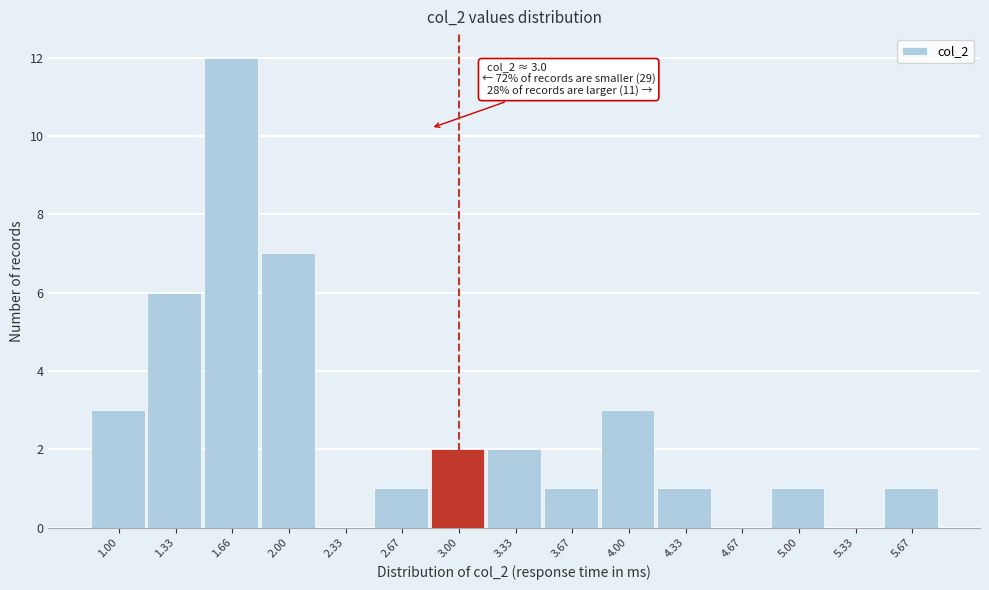

Reading right to left, transcribe all the data shown in this chart.

5.67=1	5.33=0	5.00=1	4.67=0	4.33=1	4.00=3	3.67=1	3.33=2	3.00=2	2.67=1	2.33=0	2.00=7	1.66=12	1.33=6	1.00=3